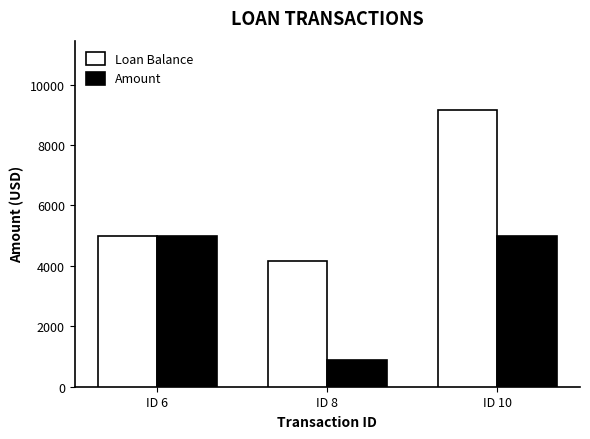

Which series changed the most between ID 6 and ID 10?

Loan Balance